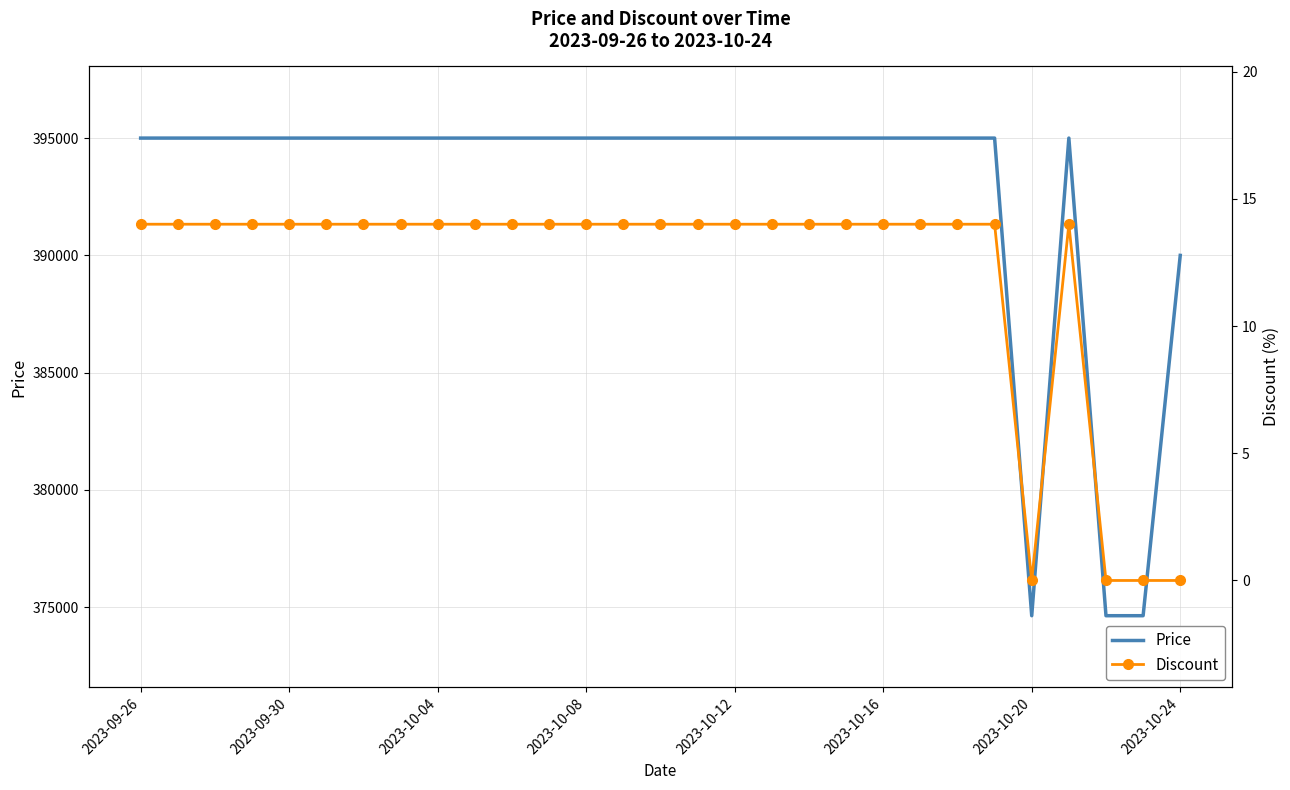

What is the minimum value for Price?

374640